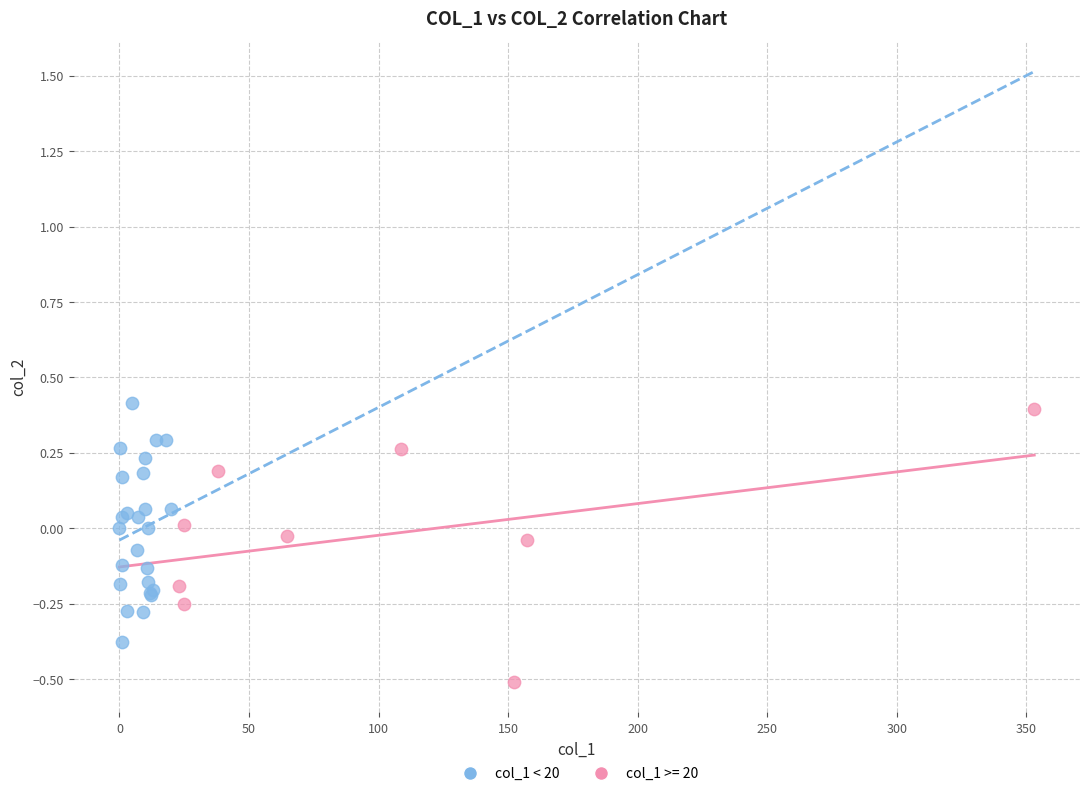

Which series reaches the minimum Y coordinate?

col_1 >= 20